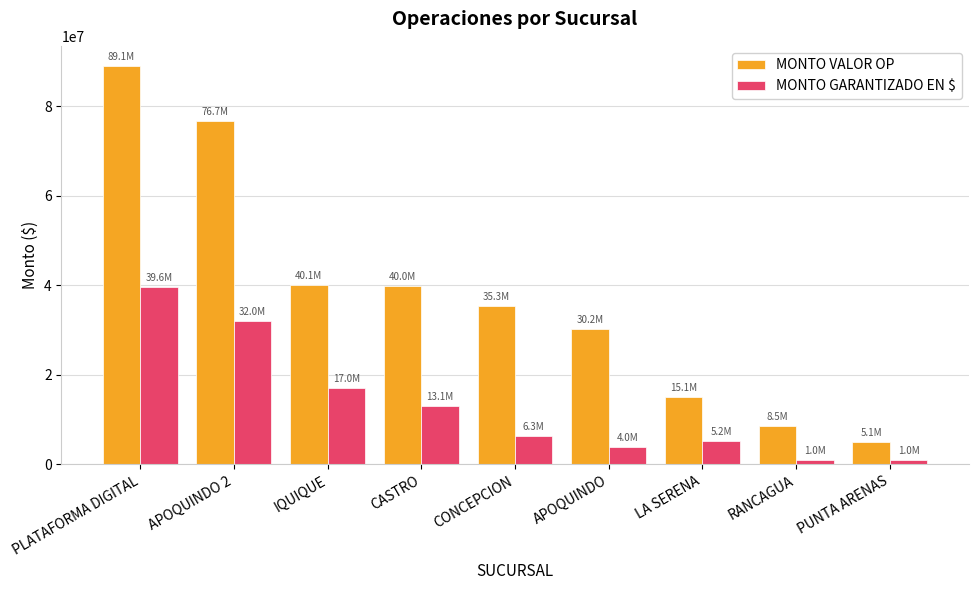

What are all the series names shown in the legend?

MONTO VALOR OP, MONTO GARANTIZADO EN $